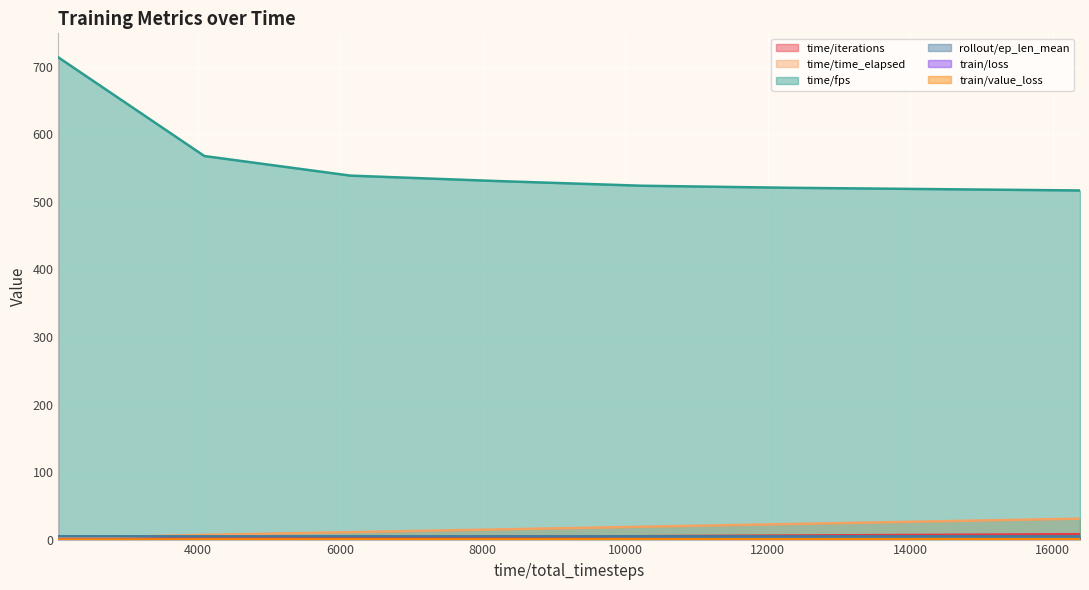

What is the total value across all series at 10240?

553.6